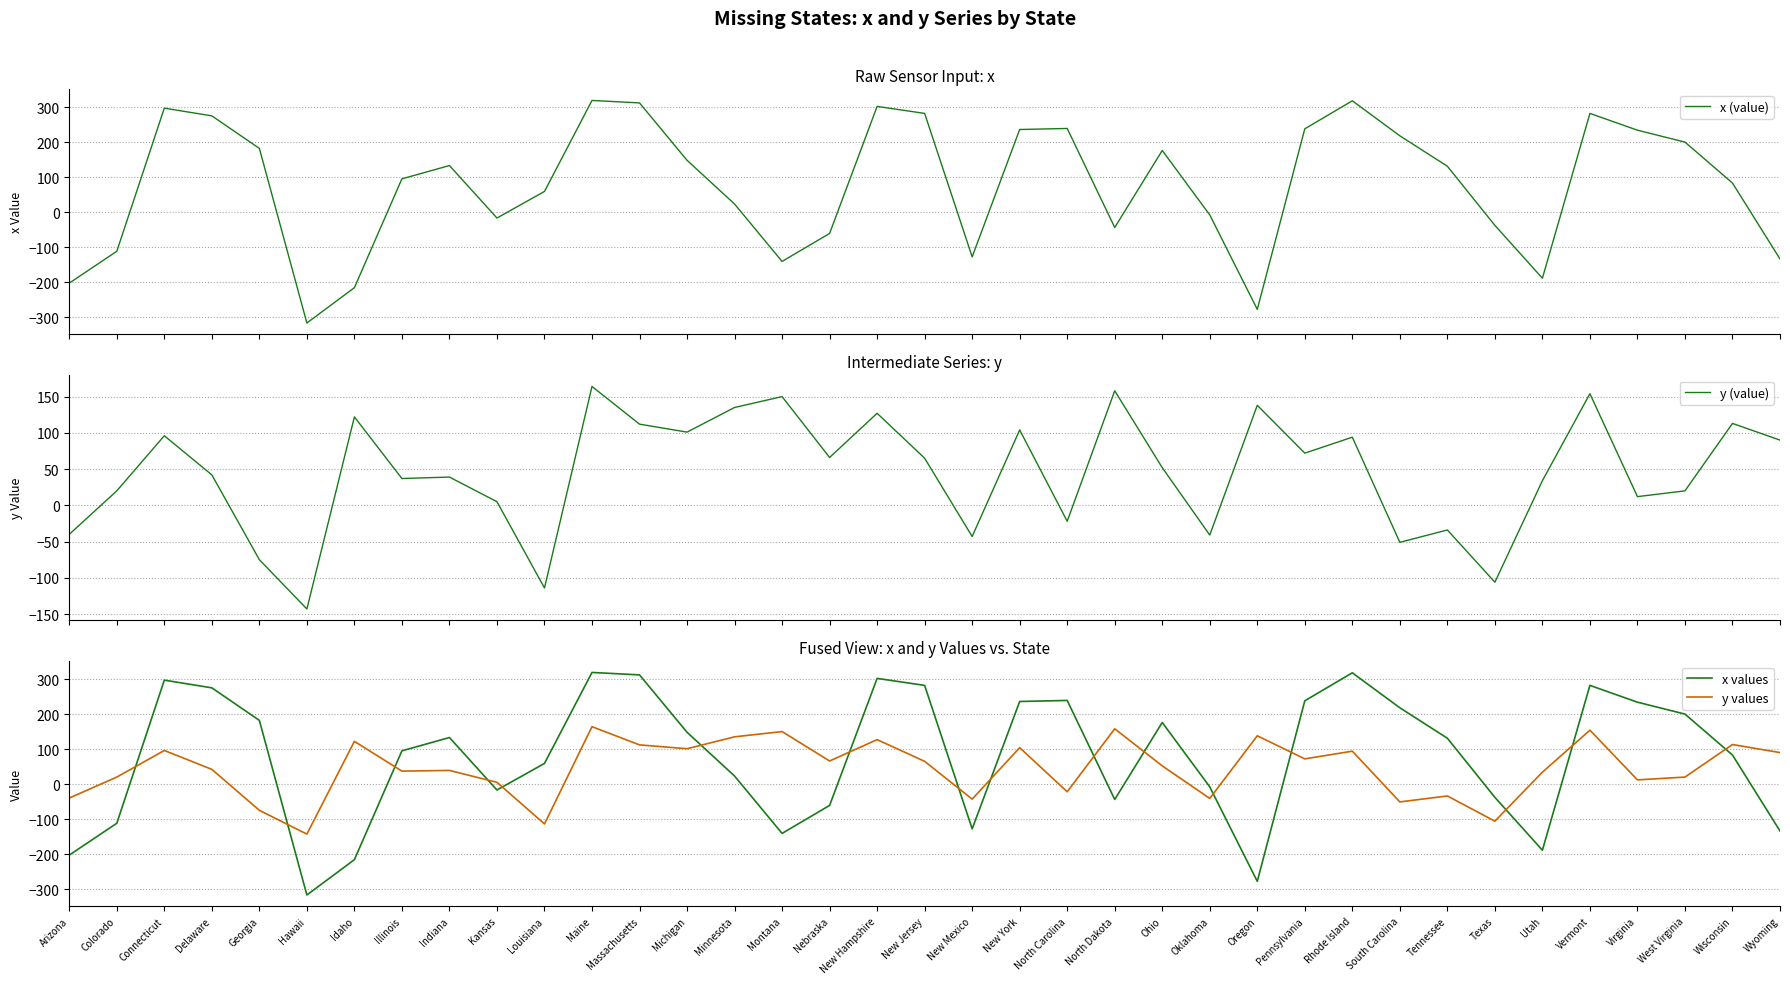

Reading left to right, list all the values displayed in this chart.

x (value): -203	-112	297	275	182	-317	-216	95	133	-17	59	319	312	148	23	-141	-61	302	282	-128	236	239	-44	176	-8	-278	238	318	218	131	-38	-189	282	234	200	83	-134
y (value): -40	20	96	42	-75	-143	122	37	39	5	-114	164	112	101	135	150	66	127	65	-43	104	-22	158	52	-41	138	72	94	-51	-34	-106	34	154	12	20	113	90
x values: -203	-112	297	275	182	-317	-216	95	133	-17	59	319	312	148	23	-141	-61	302	282	-128	236	239	-44	176	-8	-278	238	318	218	131	-38	-189	282	234	200	83	-134
y values: -40	20	96	42	-75	-143	122	37	39	5	-114	164	112	101	135	150	66	127	65	-43	104	-22	158	52	-41	138	72	94	-51	-34	-106	34	154	12	20	113	90